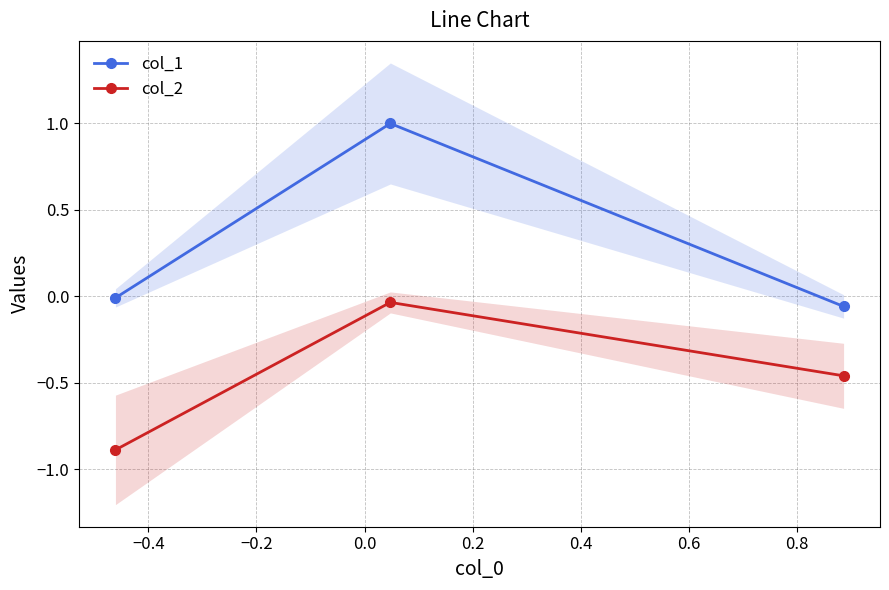

What is the highest value of the col_1 series?

1.0